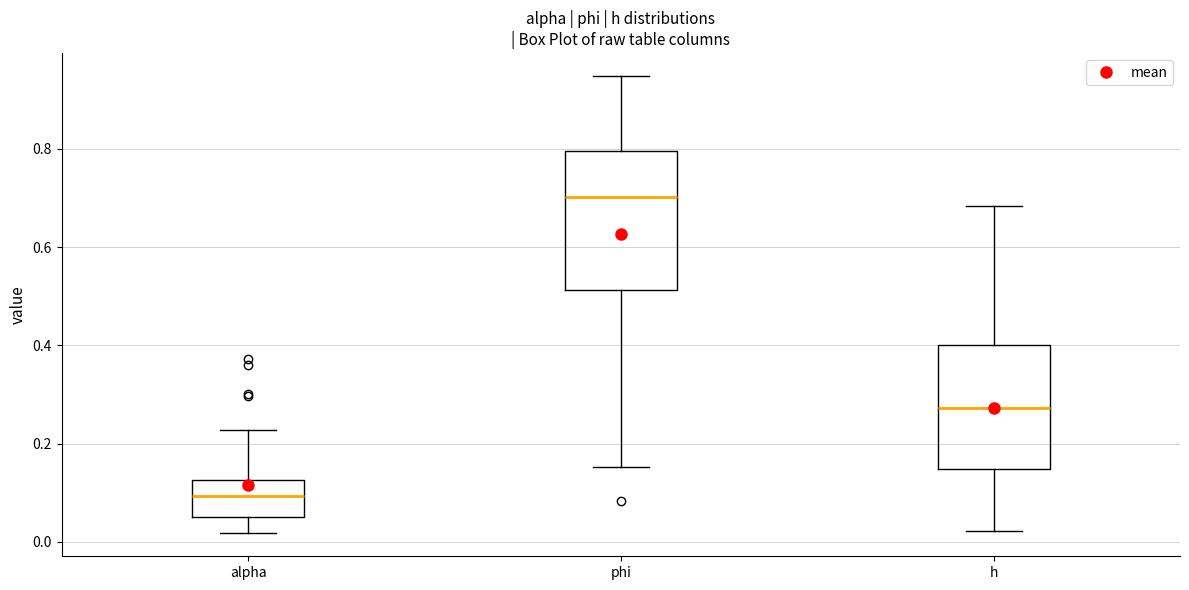

Which box's median line is the highest?

phi